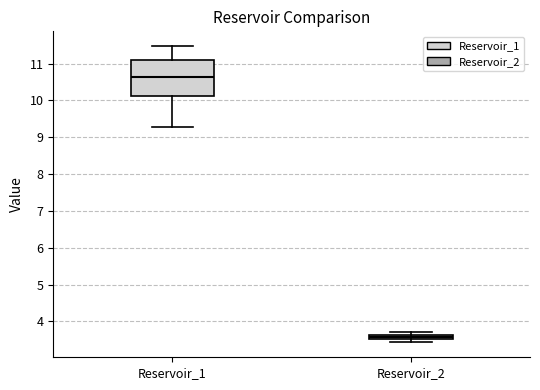

Which box is the tallest, from its lower edge to its upper edge?

Reservoir_1